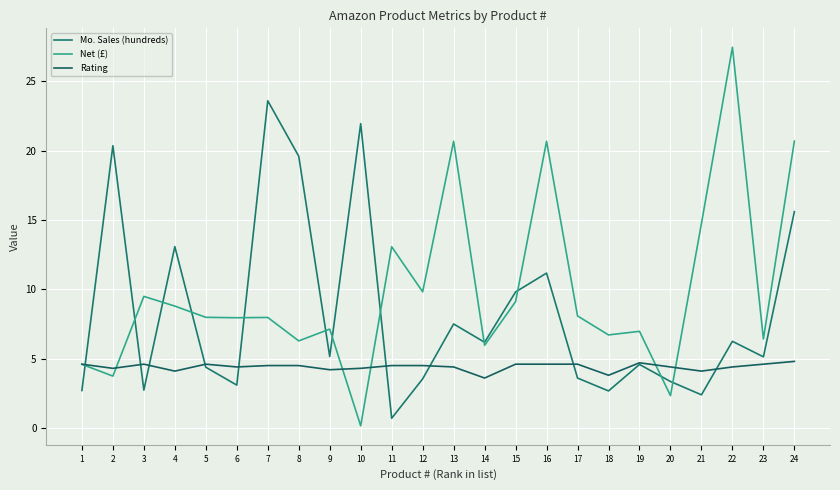

How many lines are shown in the chart?

3